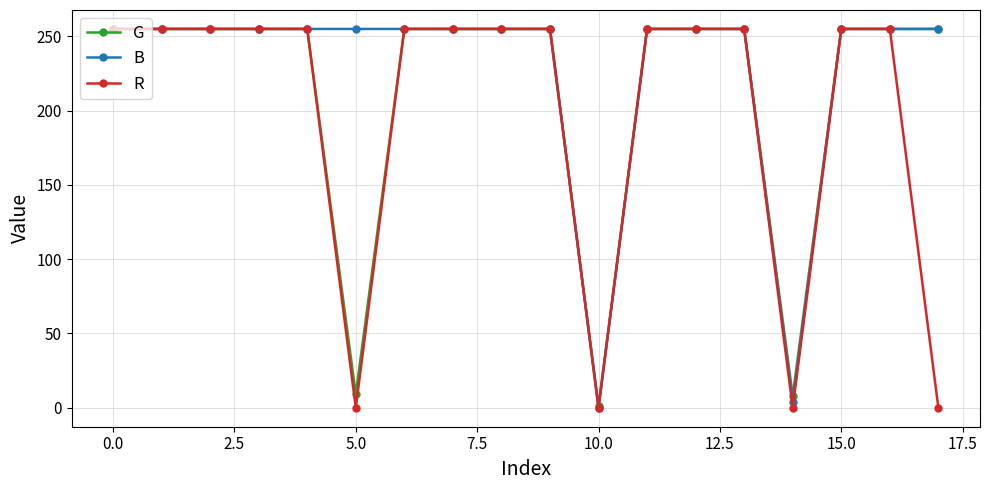

What is the maximum value shown in the chart?

255